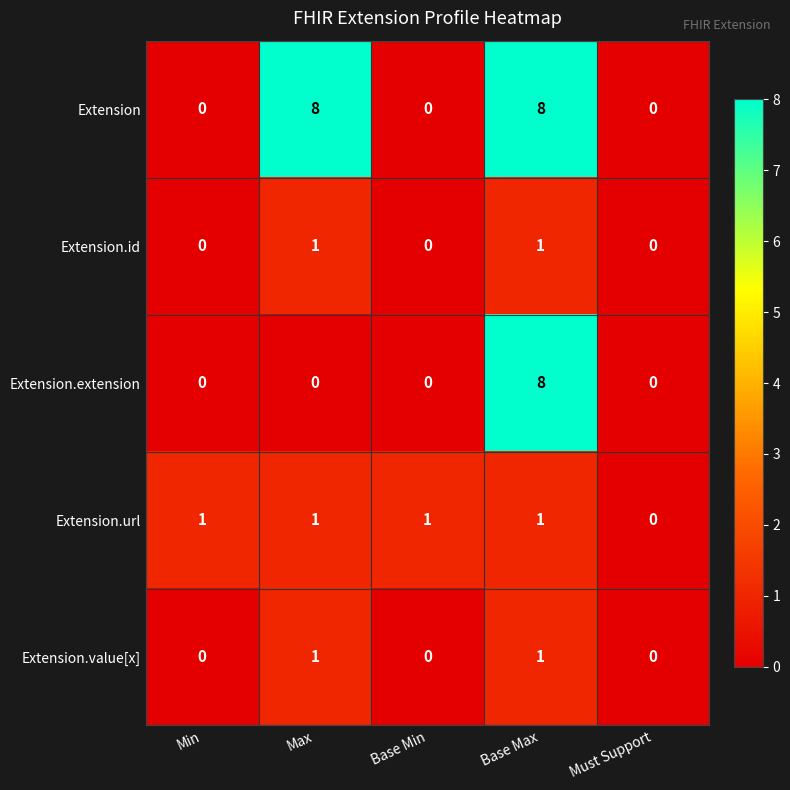

Reading left to right, list all the values displayed in this chart.

Extension: Min=0	Max=8	Base Min=0	Base Max=8	Must Support=0
Extension.id: Min=0	Max=1	Base Min=0	Base Max=1	Must Support=0
Extension.extension: Min=0	Max=0	Base Min=0	Base Max=8	Must Support=0
Extension.url: Min=1	Max=1	Base Min=1	Base Max=1	Must Support=0
Extension.value[x]: Min=0	Max=1	Base Min=0	Base Max=1	Must Support=0